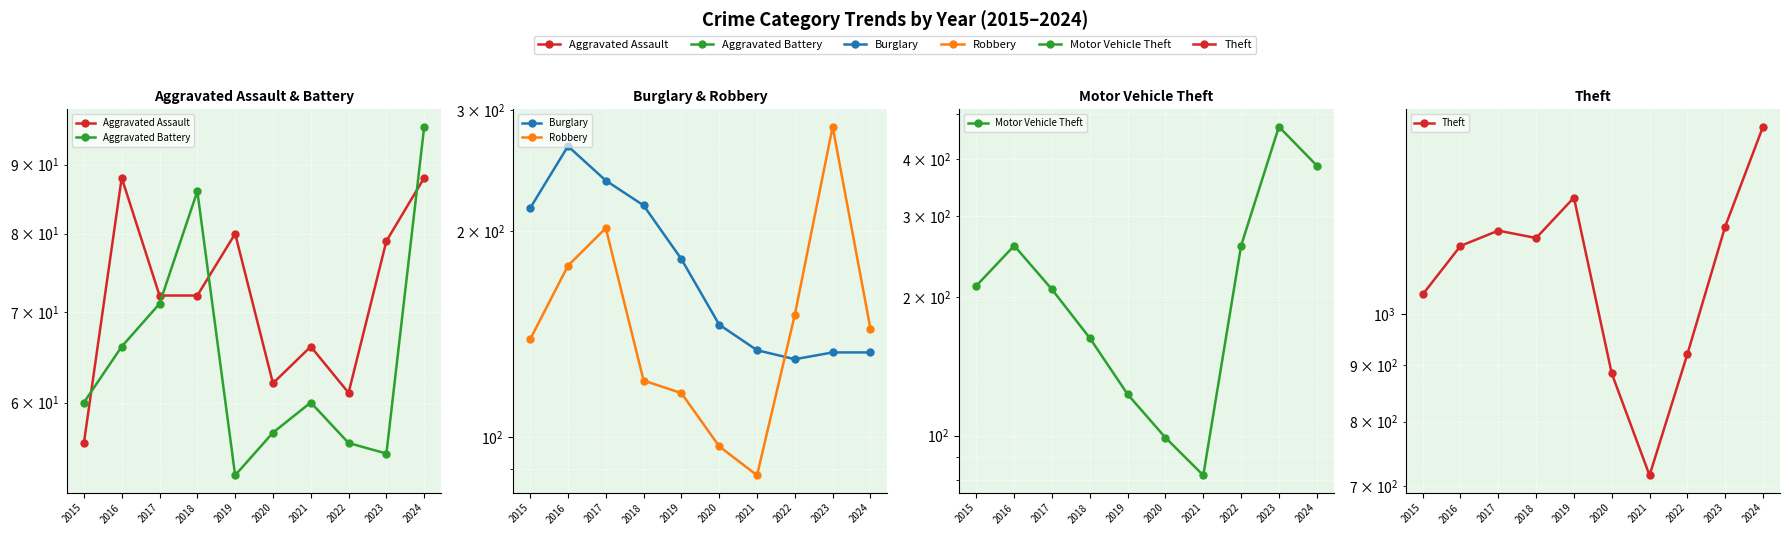

What is the value of the Aggravated Assault point at the 10th from the left?

88